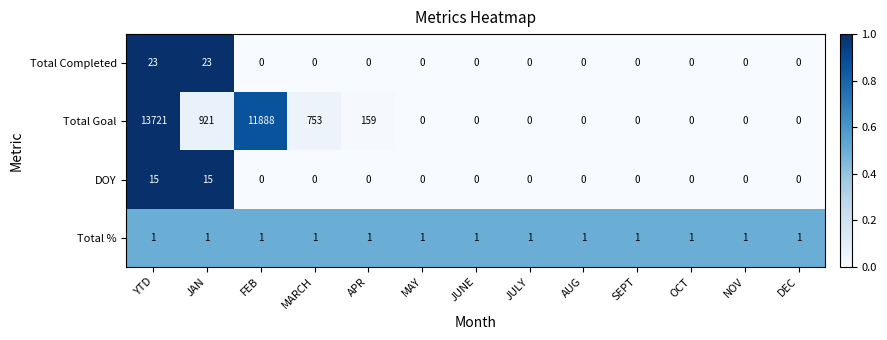

Count the number of data series in this chart.

4